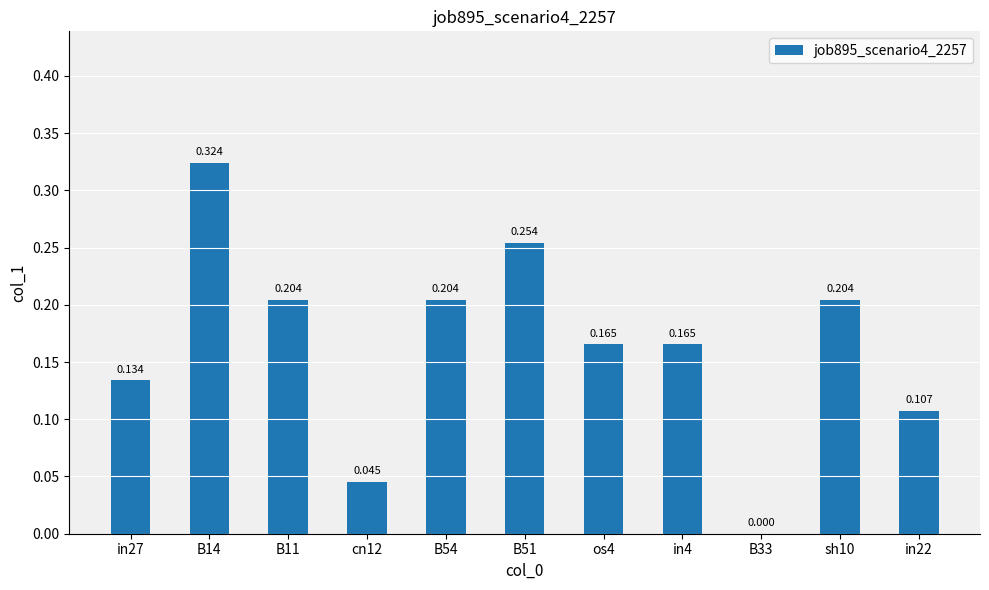

Reading left to right, extract all data points from this chart.

0.1	0.3	0.2	0.0	0.2	0.3	0.2	0.2	0.0	0.2	0.1